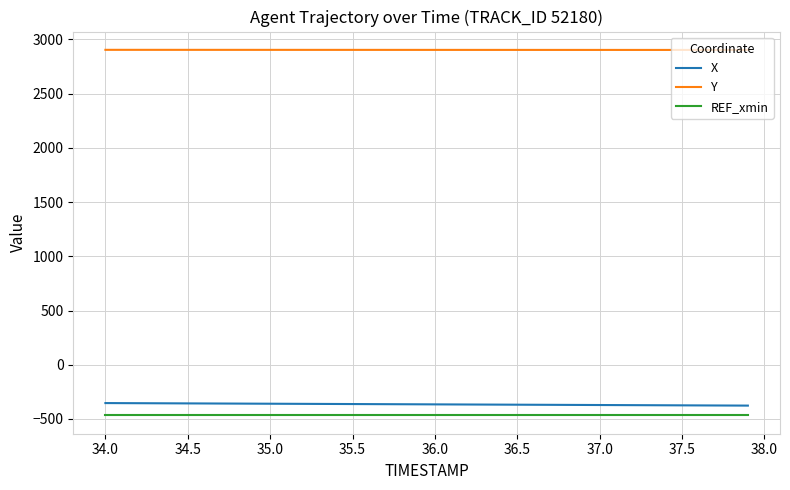

Is this an area chart (filled region under the line)?

No